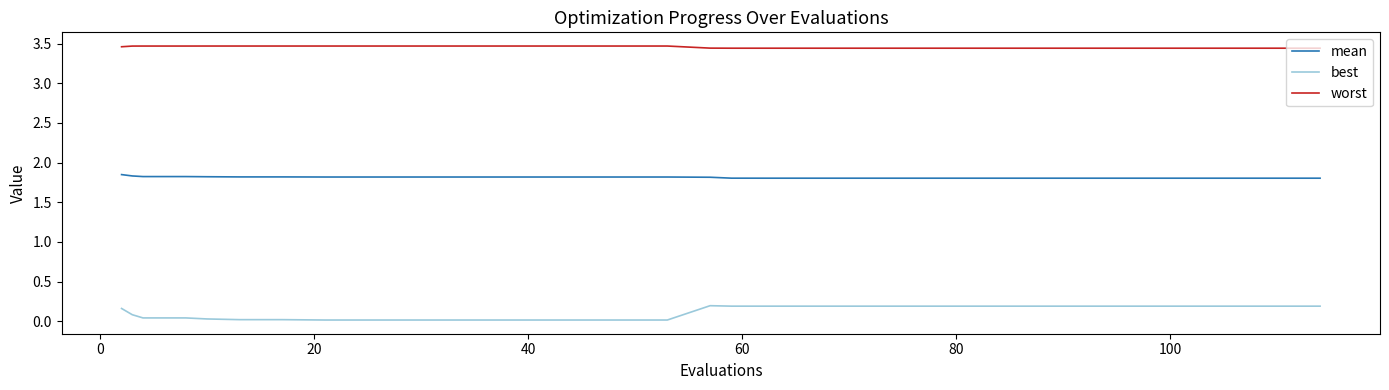

True or false: worst and mean intersect in this chart.

False